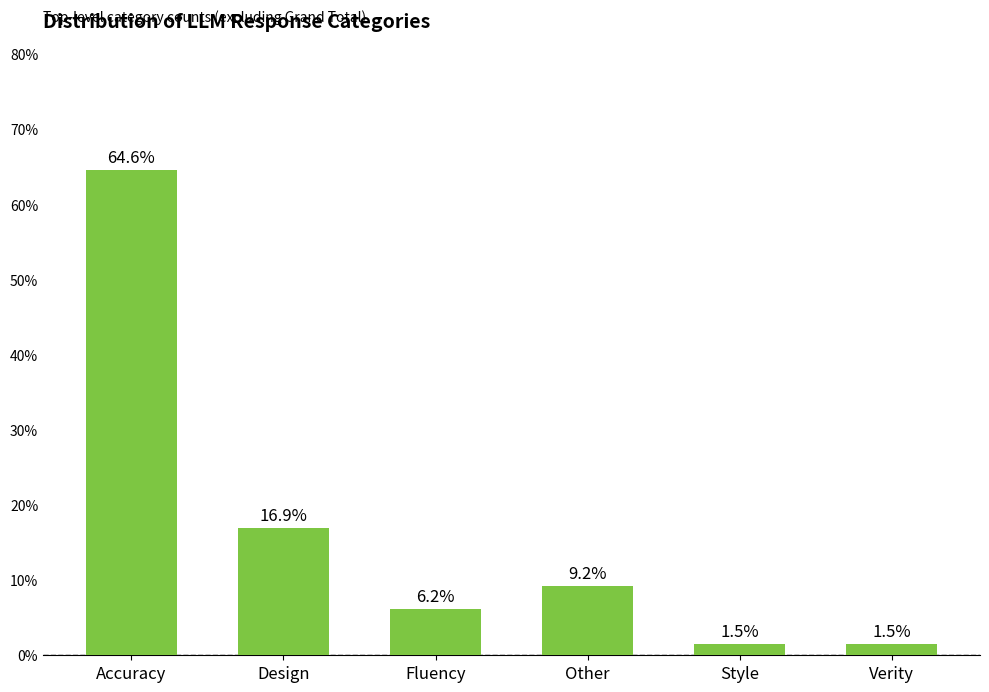

Reading left to right, what are all the values shown in this chart?

Accuracy=0.6	Design=0.2	Fluency=0.1	Other=0.1	Style=0.0	Verity=0.0